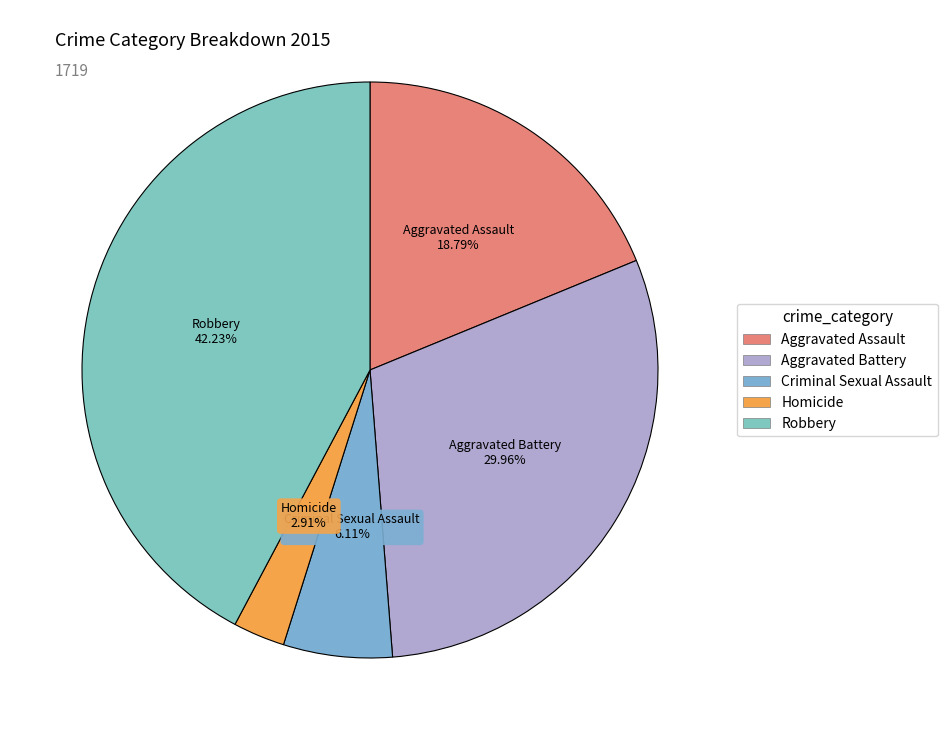

To the nearest percent, what percentage of the pie is Homicide?

3%